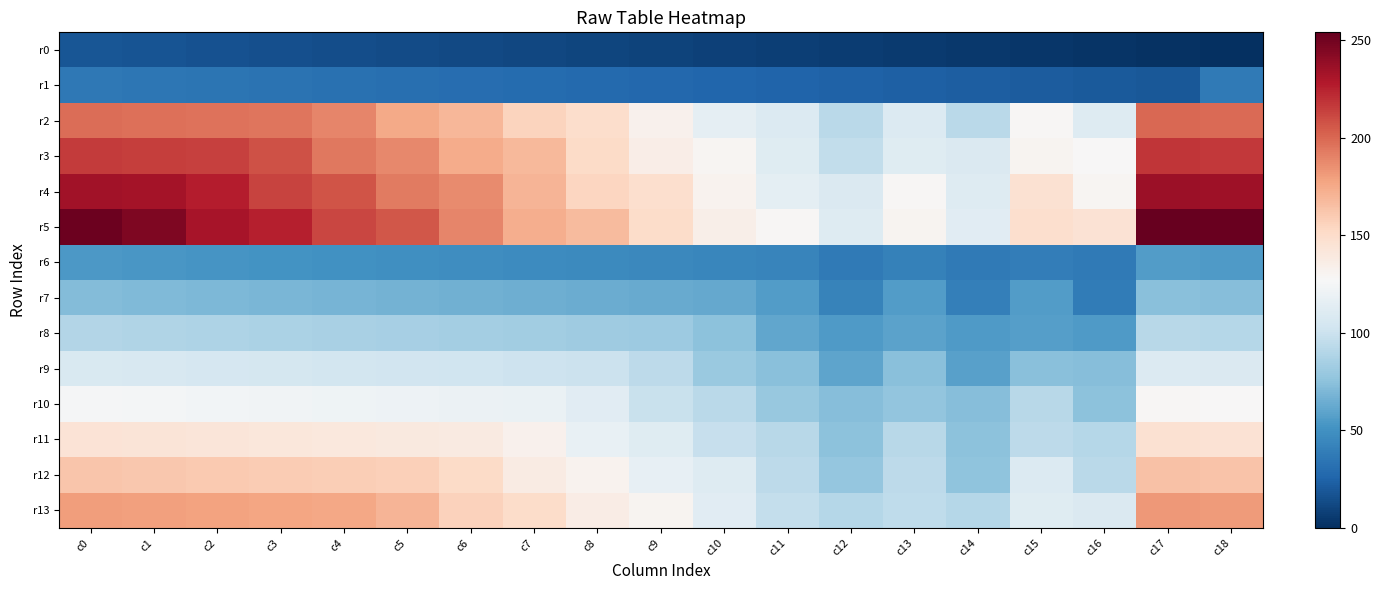

Rank the series at c11 from highest to lowest value.

r5, r4, r3, r2, r13, r12, r11, r10, r9, r8, r7, r6, r1, r0